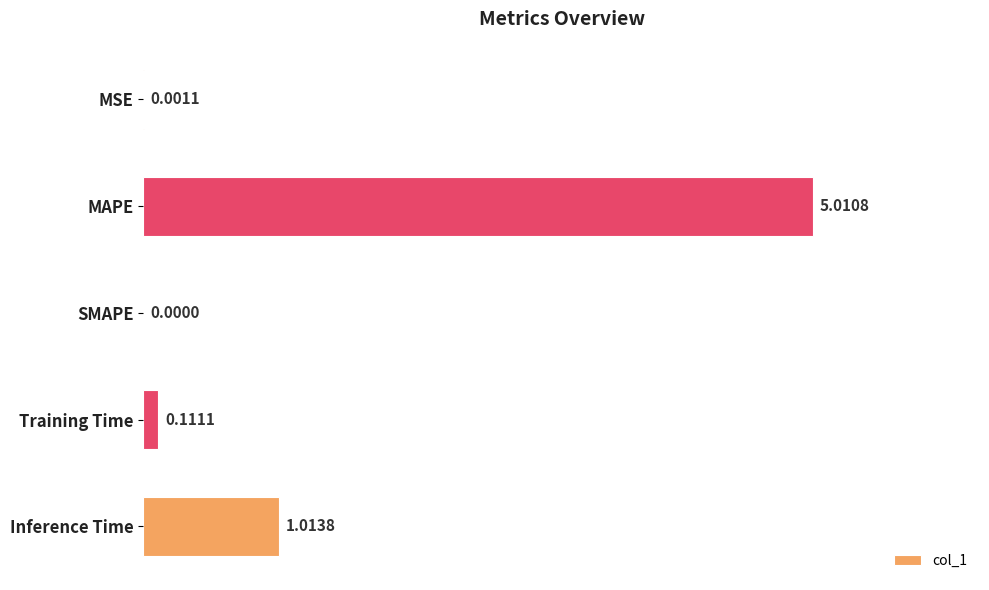

Where is the data nearest to the value 2?

Inference Time